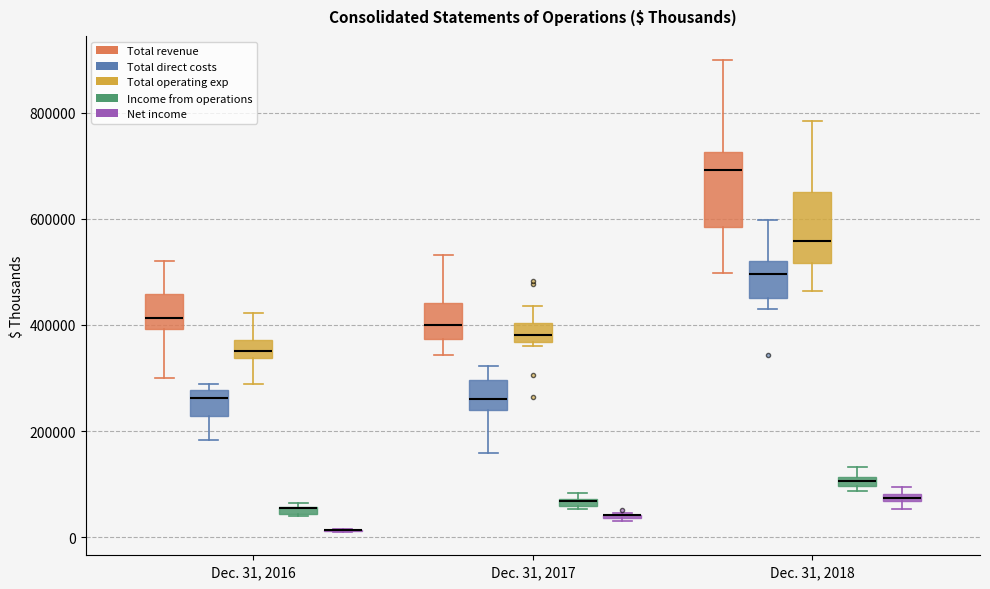

Where is the lower edge of the box for Dec. 31, 2017 (Total direct costs) on the y-axis? The values are not printed on the chart, so give them approximately, as read against the axis.

240000